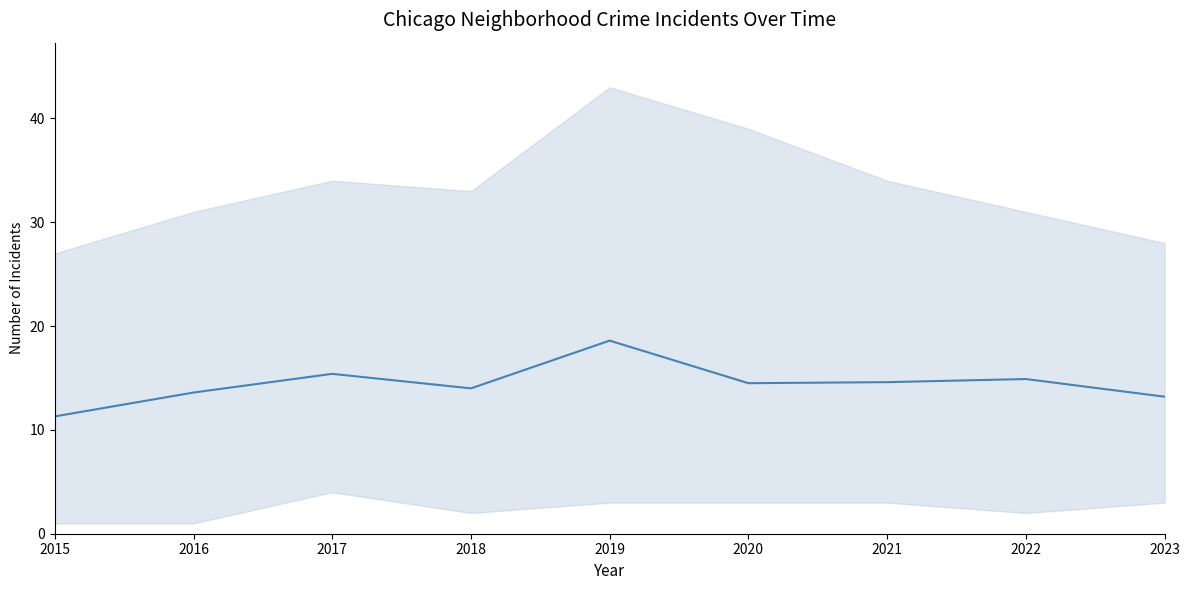

The chart shows a value of 26.9 at 2017. True or false?

False